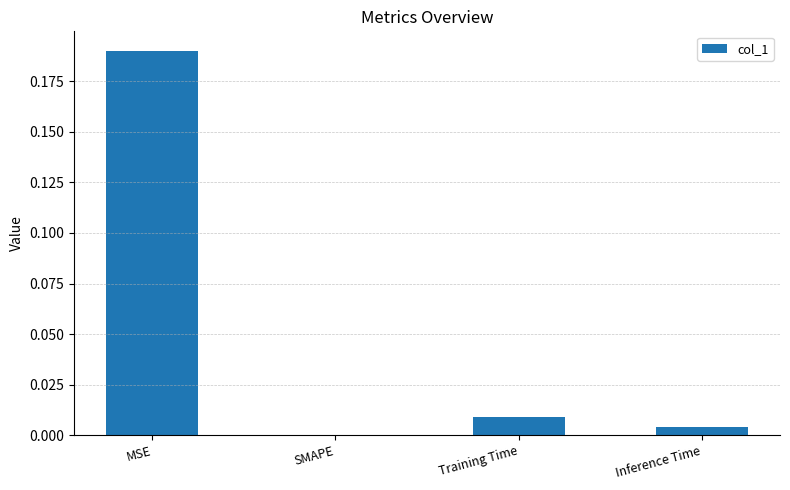

How many values exceed 0?

3